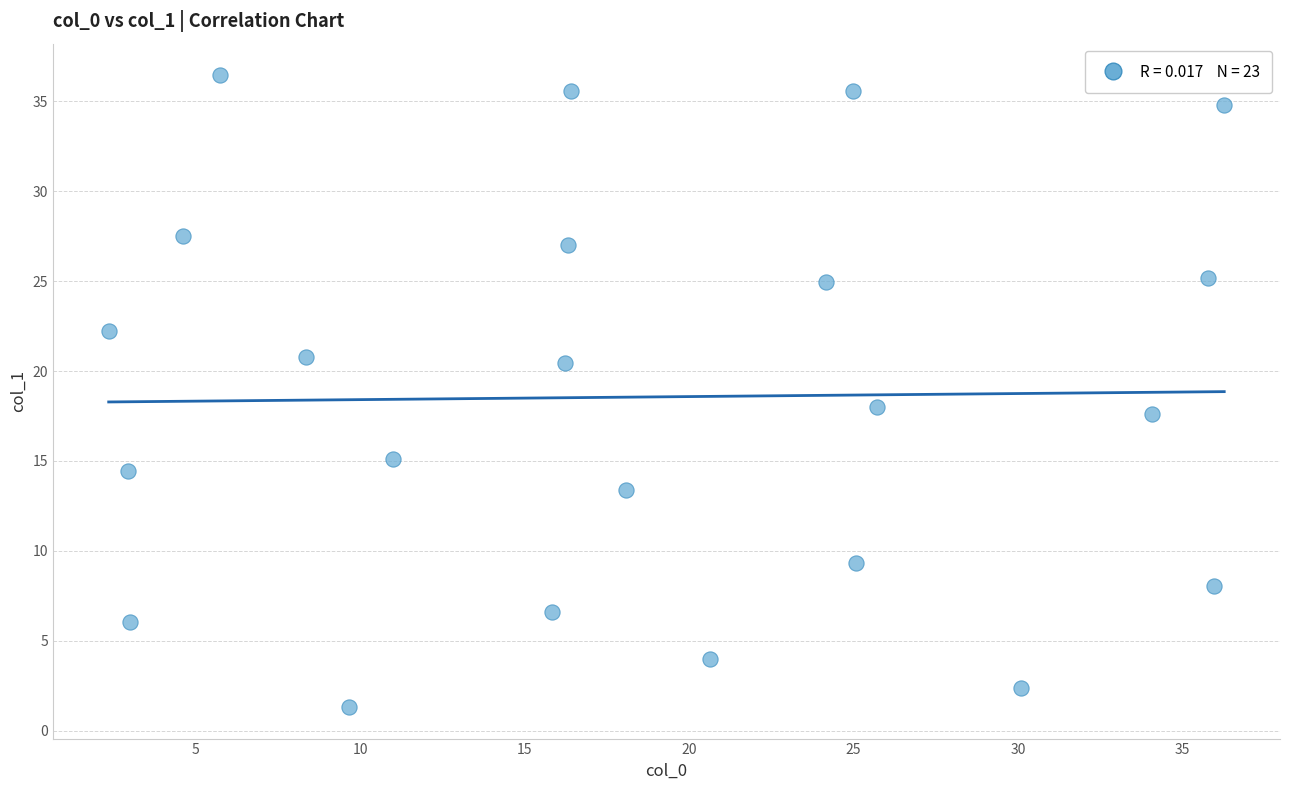

What is the range of Y values (max minus min)?

35.1